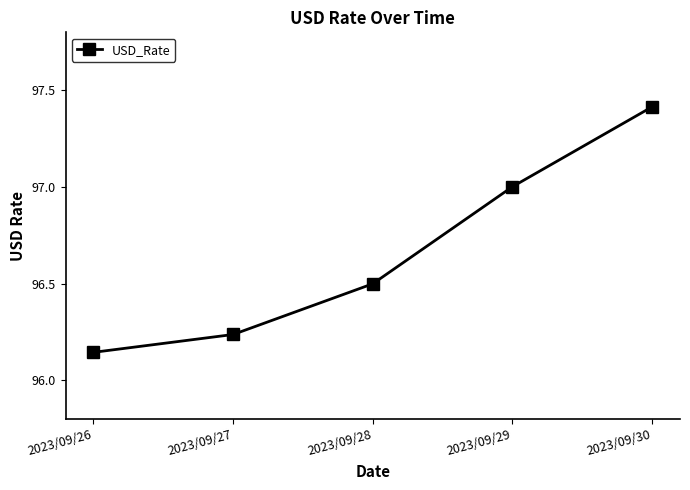

What is the value of the 5th point from the left?

97.4